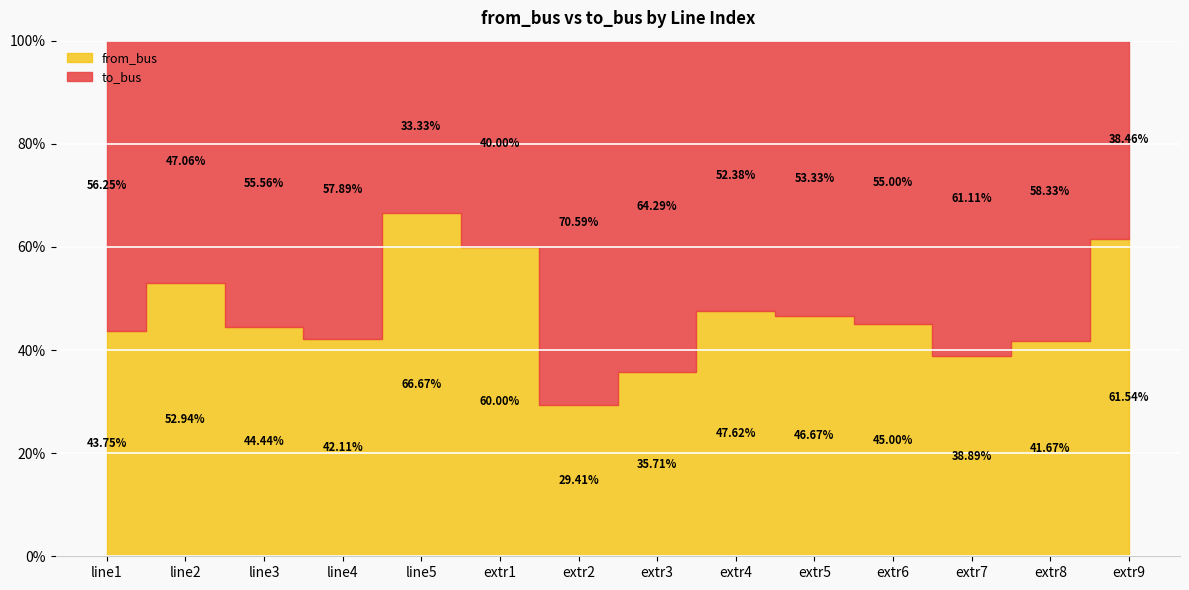

Count the number of data series in this chart.

2